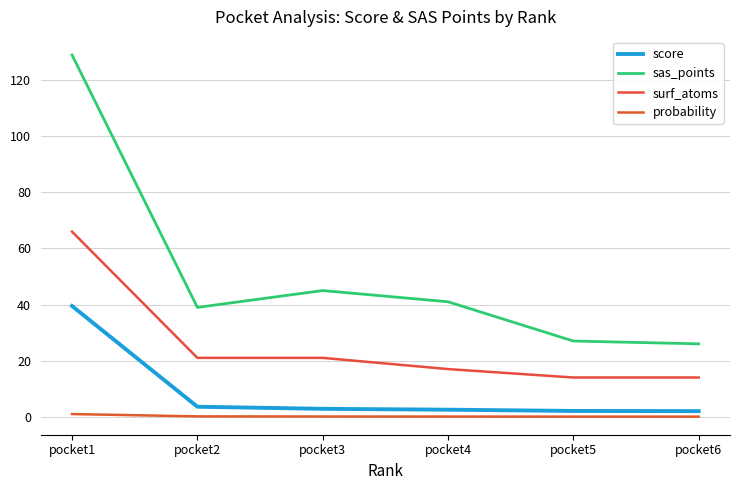

At which category is the sum across all series the highest?

pocket1